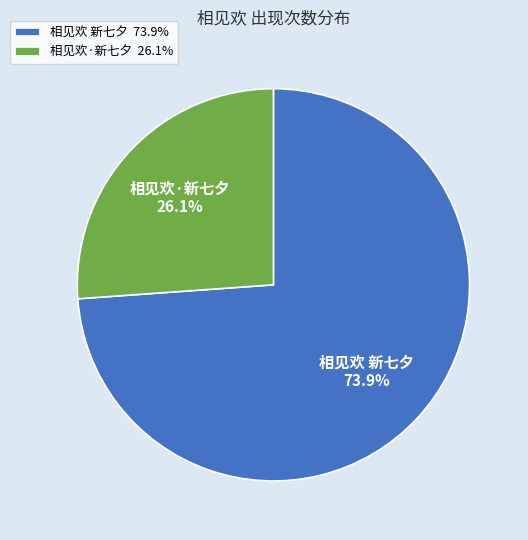

What is the smallest slice in the pie chart?

相见欢·新七夕